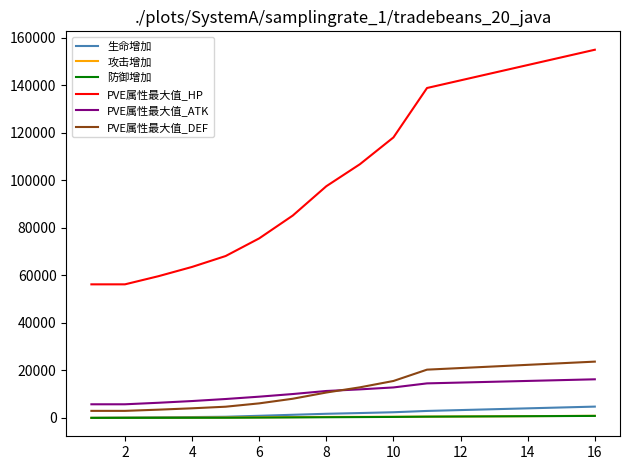

What is the maximum value shown in the chart?

154979.3